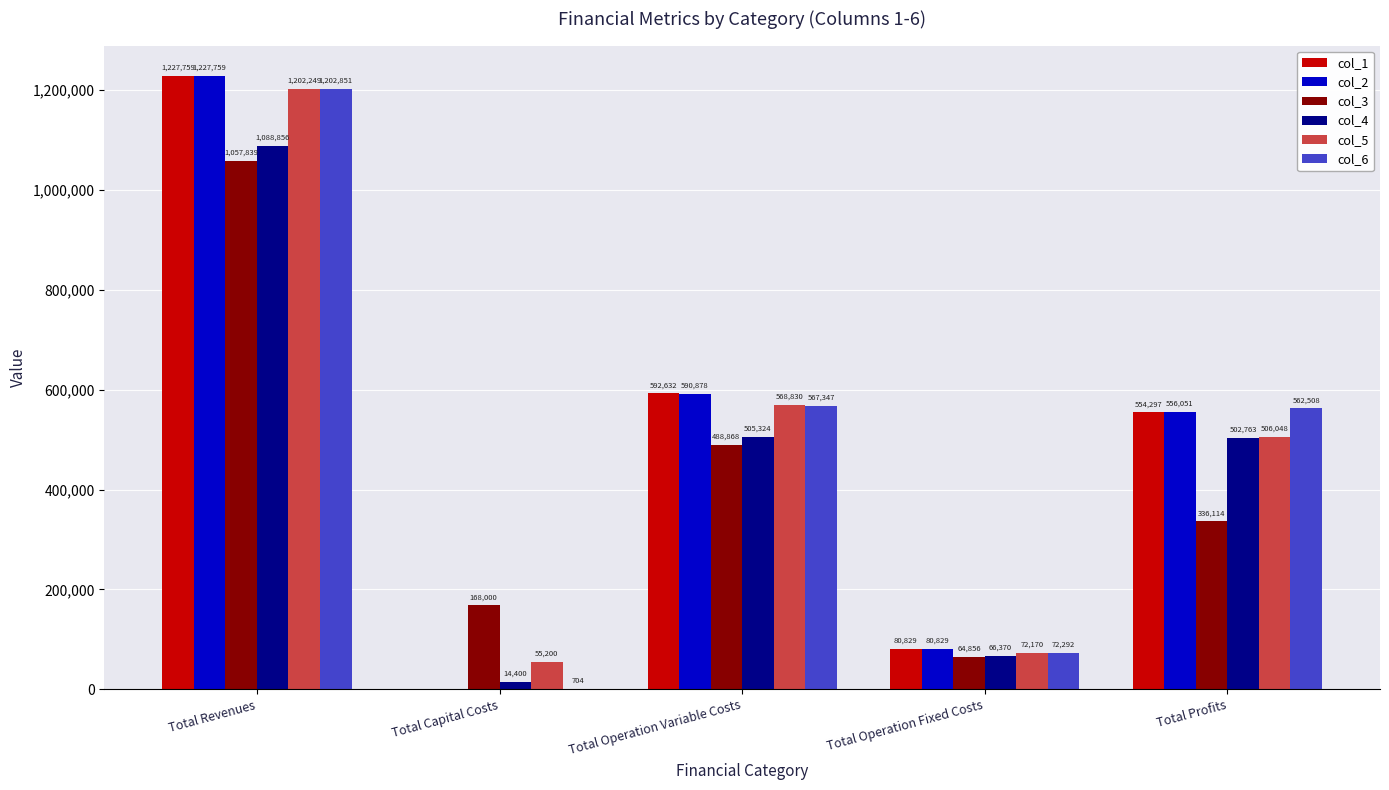

Is it true that col_3 equals 511848.8 at Total Profits?

False